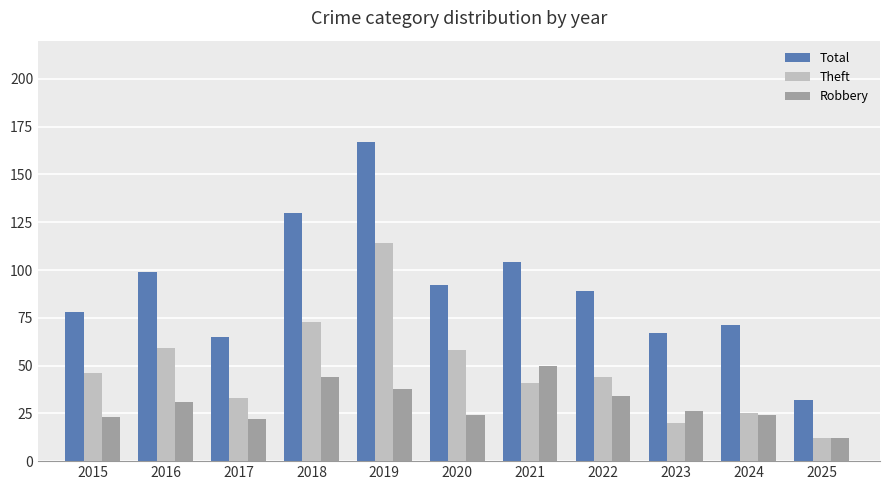

What is the difference between the second highest and minimum values in the Total series?

98